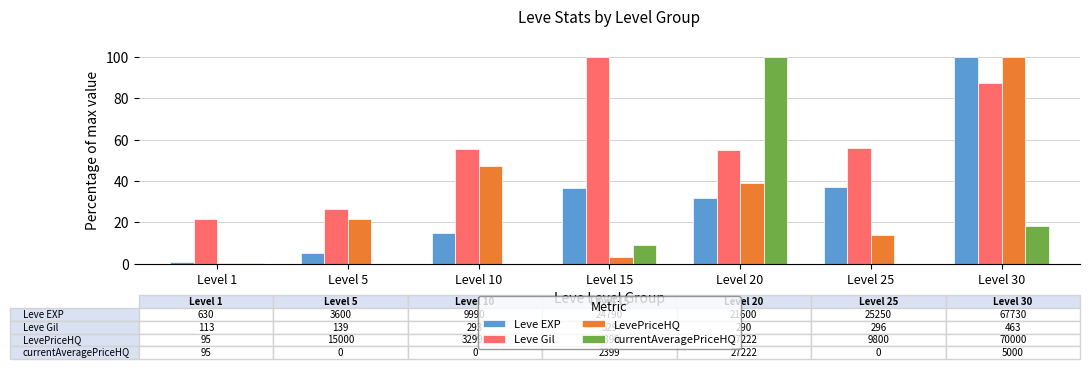

At which label does Leve EXP reach its peak?

Level 30